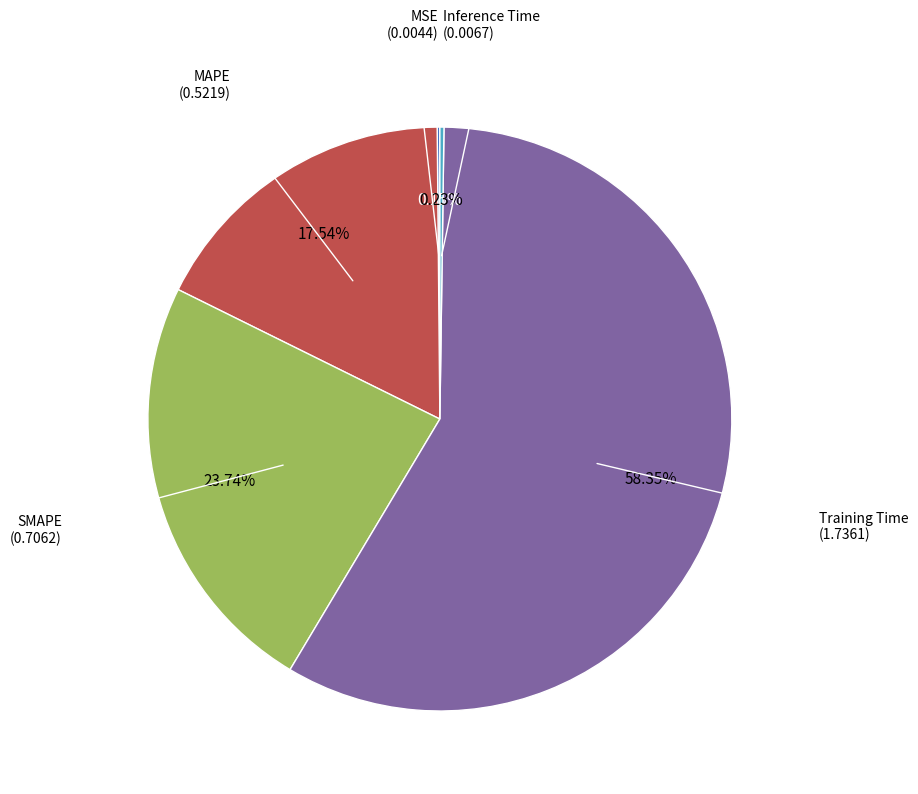

Does any single category account for the majority?

Yes